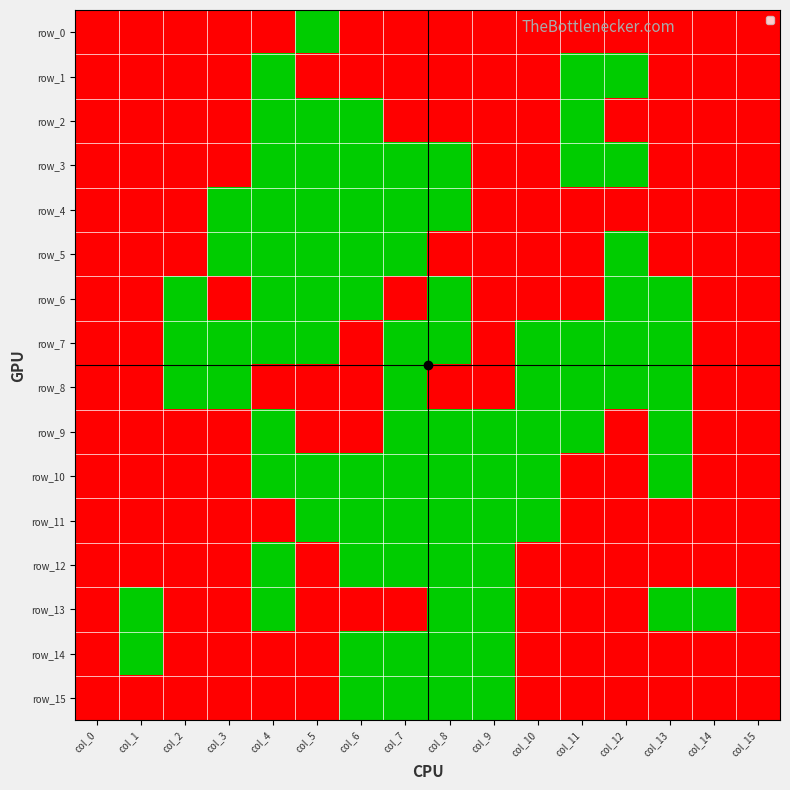

Reading left to right, extract all data points from this chart.

row_0: 1	1	1	1	1	0	1	1	1	1	1	1	1	1	1	1
row_1: 1	1	1	1	0	1	1	1	1	1	1	0	0	1	1	1
row_2: 1	1	1	1	0	0	0	1	1	1	1	0	1	1	1	1
row_3: 1	1	1	1	0	0	0	0	0	1	1	0	0	1	1	1
row_4: 1	1	1	0	0	0	0	0	0	1	1	1	1	1	1	1
row_5: 1	1	1	0	0	0	0	0	1	1	1	1	0	1	1	1
row_6: 1	1	0	1	0	0	0	1	0	1	1	1	0	0	1	1
row_7: 1	1	0	0	0	0	1	0	0	1	0	0	0	0	1	1
row_8: 1	1	0	0	1	1	1	0	1	1	0	0	0	0	1	1
row_9: 1	1	1	1	0	1	1	0	0	0	0	0	1	0	1	1
row_10: 1	1	1	1	0	0	0	0	0	0	0	1	1	0	1	1
row_11: 1	1	1	1	1	0	0	0	0	0	0	1	1	1	1	1
row_12: 1	1	1	1	0	1	0	0	0	0	1	1	1	1	1	1
row_13: 1	0	1	1	0	1	1	1	0	0	1	1	1	0	0	1
row_14: 1	0	1	1	1	1	0	0	0	0	1	1	1	1	1	1
row_15: 1	1	1	1	1	1	0	0	0	0	1	1	1	1	1	1